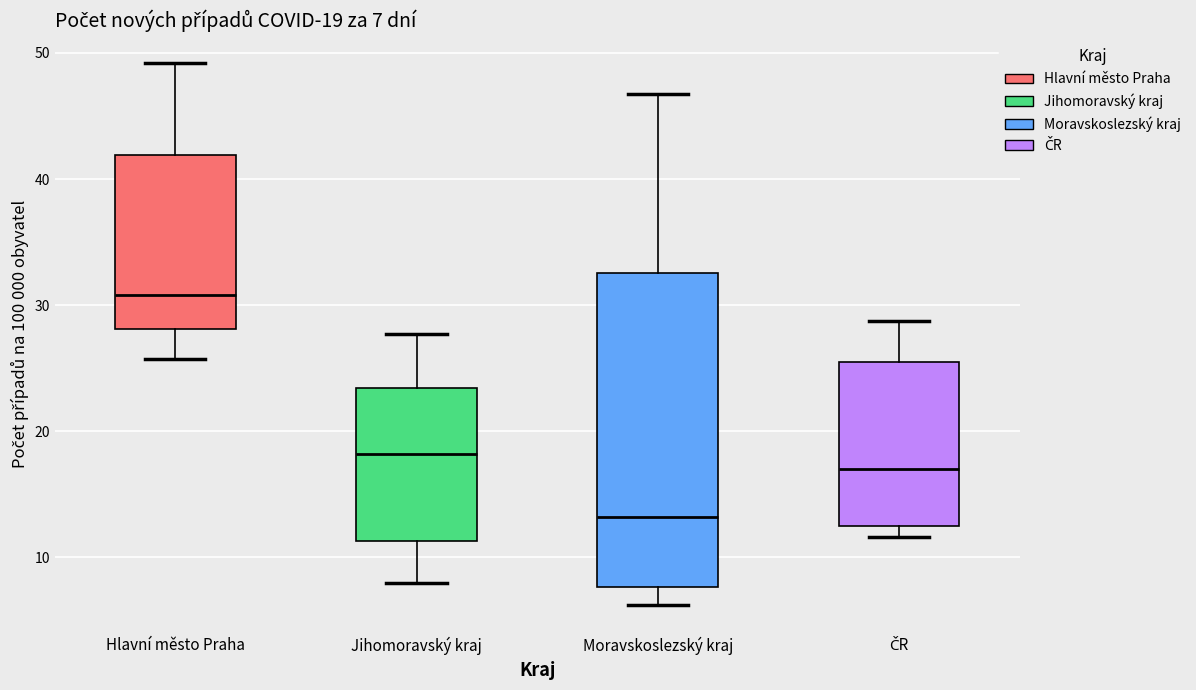

Which box is the tallest, from its lower edge to its upper edge?

Moravskoslezský kraj